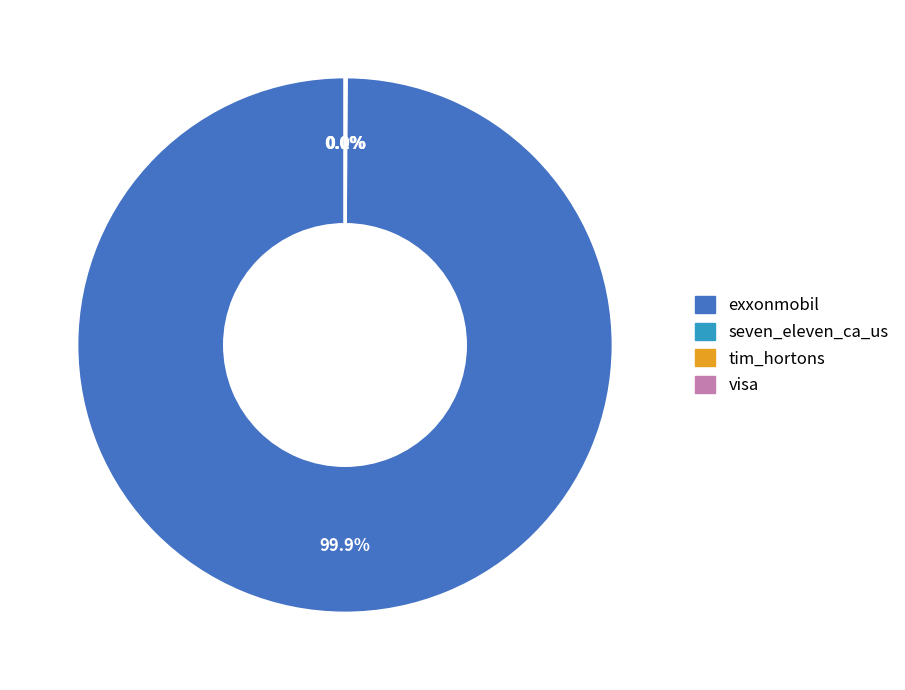

To the nearest percent, what percentage of the pie is exxonmobil?

100%